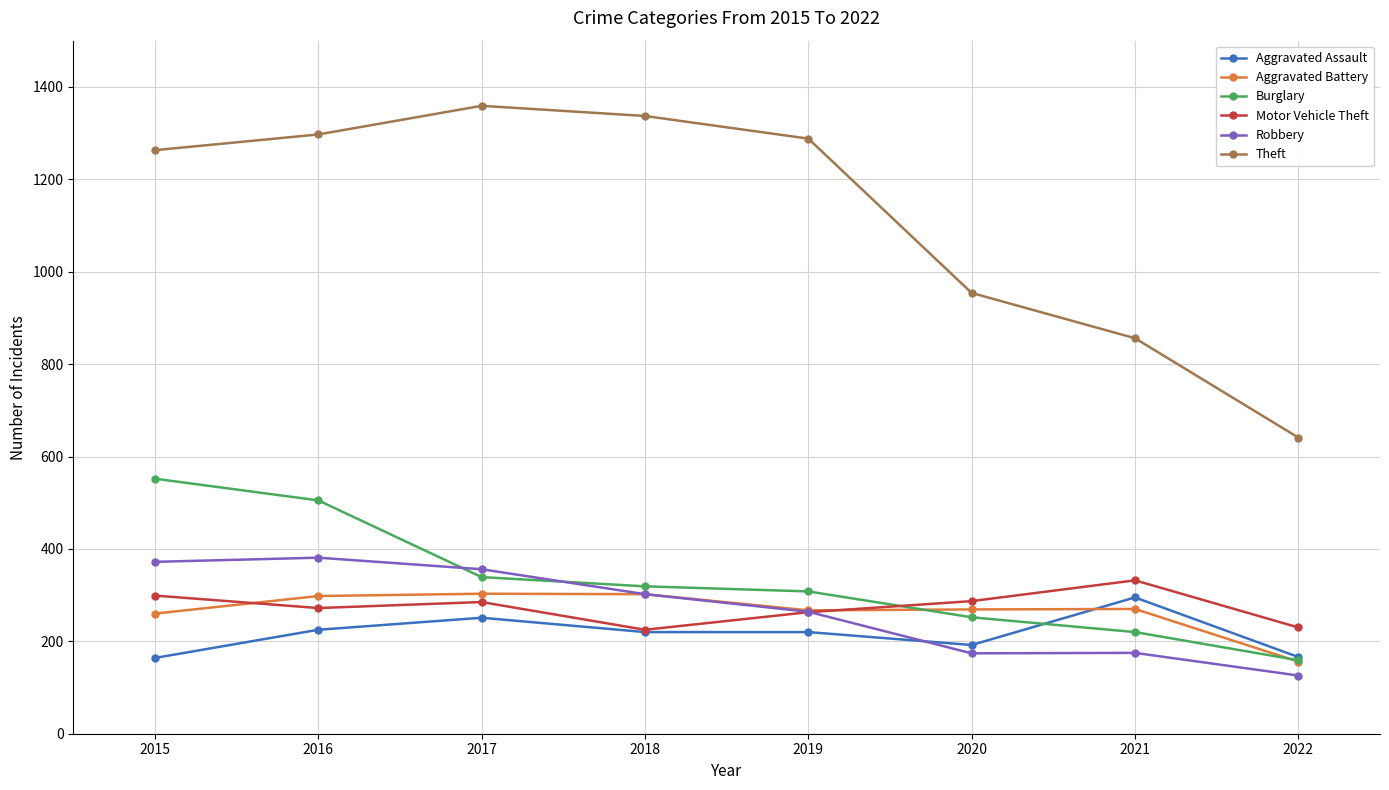

Read the Theft value at 2021, to the nearest 100.

900